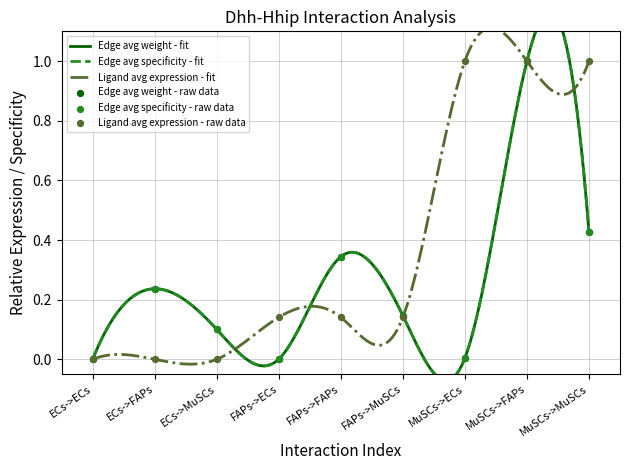

At how many categories does at least one series exceed 0?

8